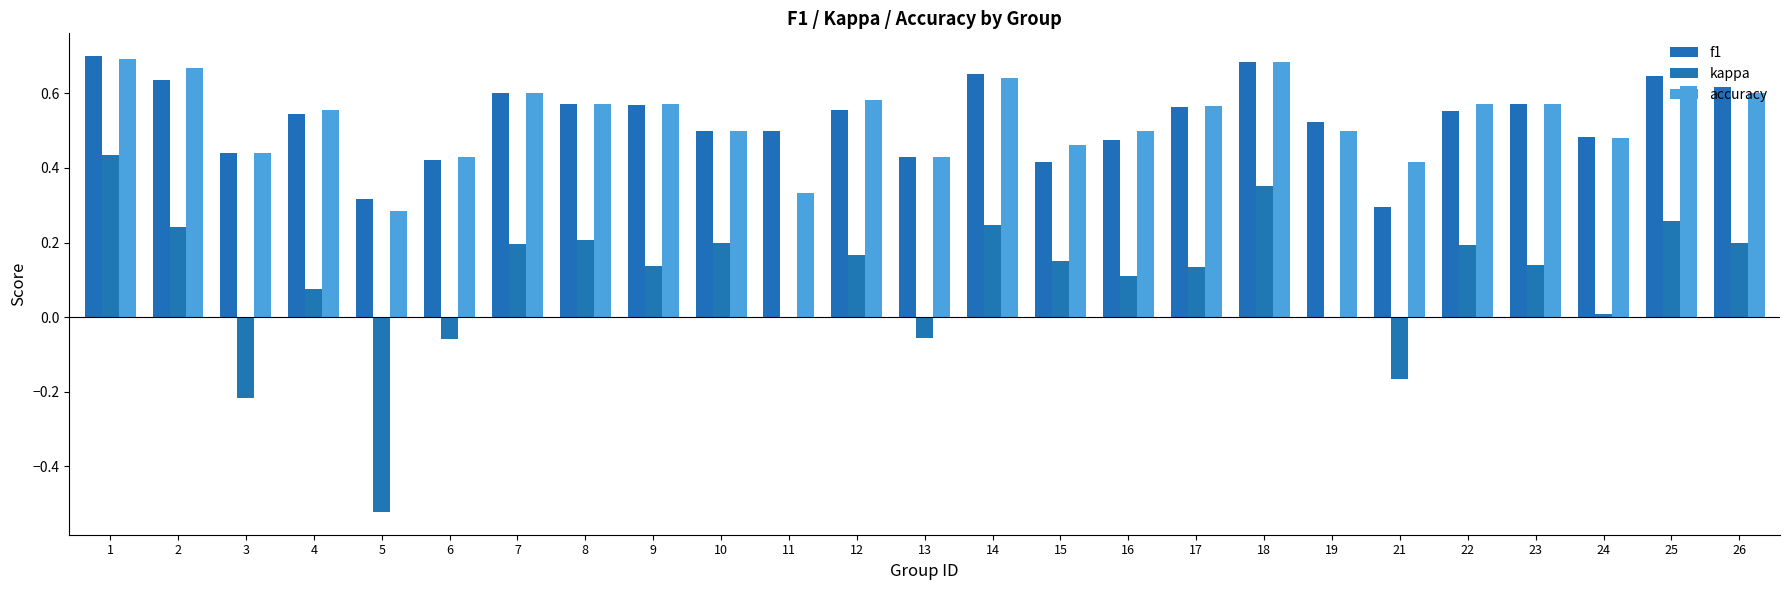

At which label does f1 reach its minimum?

21